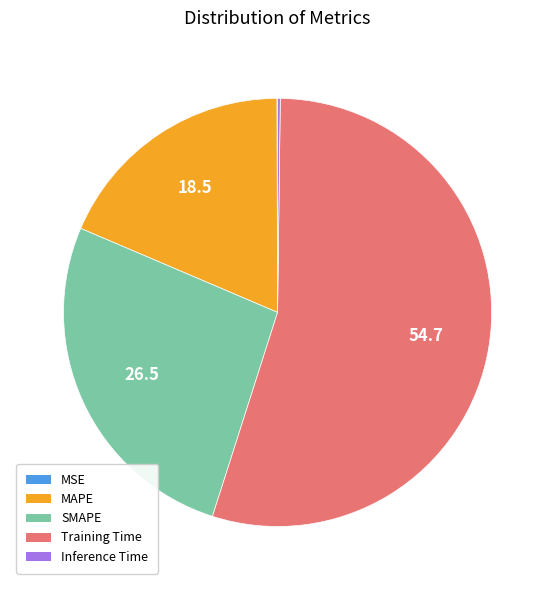

Combined, do Training Time and MAPE account for over 50%?

Yes